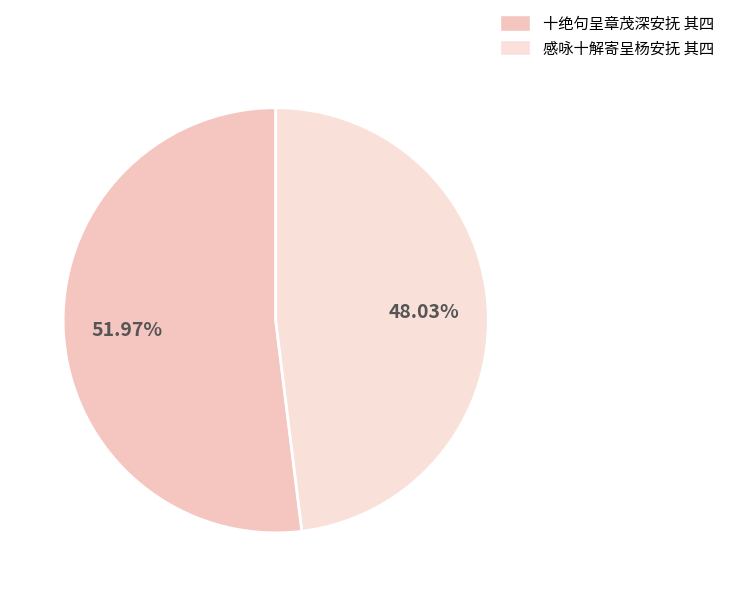

What is the ratio of the value at 感咏十解寄呈杨安抚 其四 to the value at 十绝句呈章茂深安抚 其四?

0.9